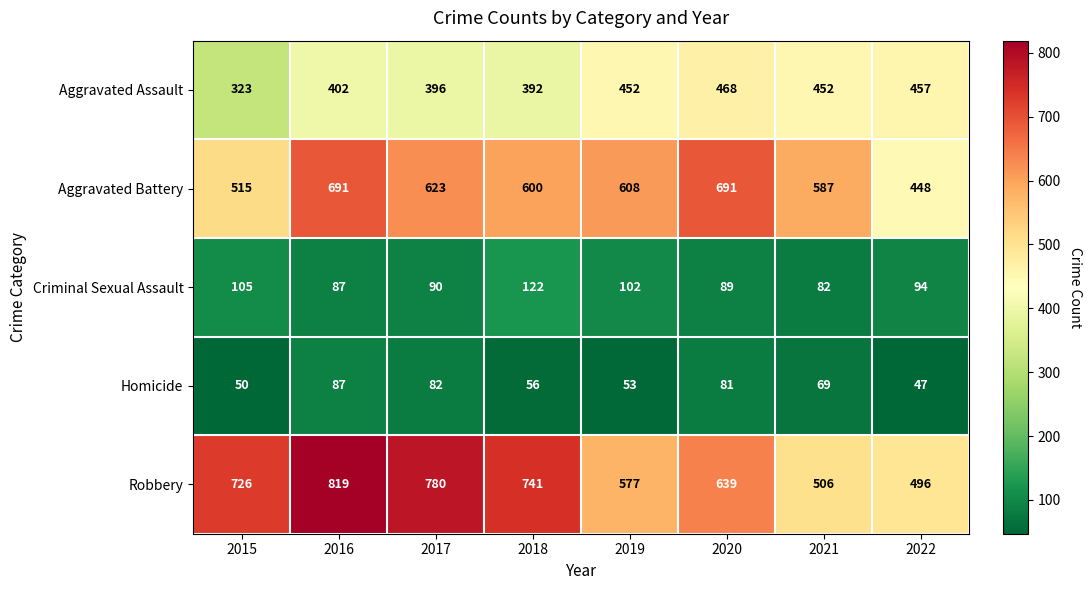

Rank the categories by Robbery value from highest to lowest.

2016, 2017, 2018, 2015, 2020, 2019, 2021, 2022